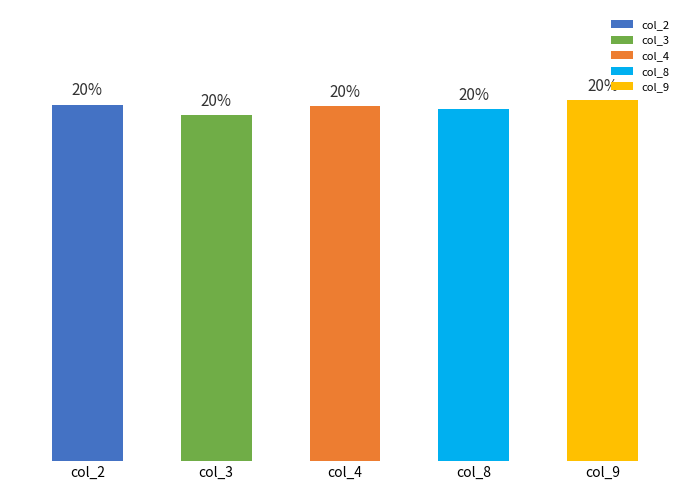

At which label does the data first exceed 20?

col_2